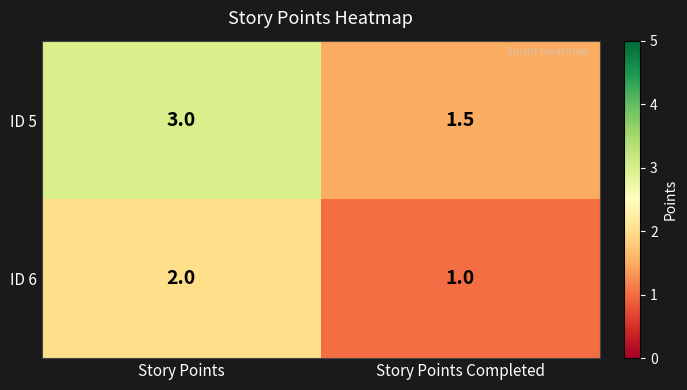

What value does the ID 5 series have at Story Points?

3.0